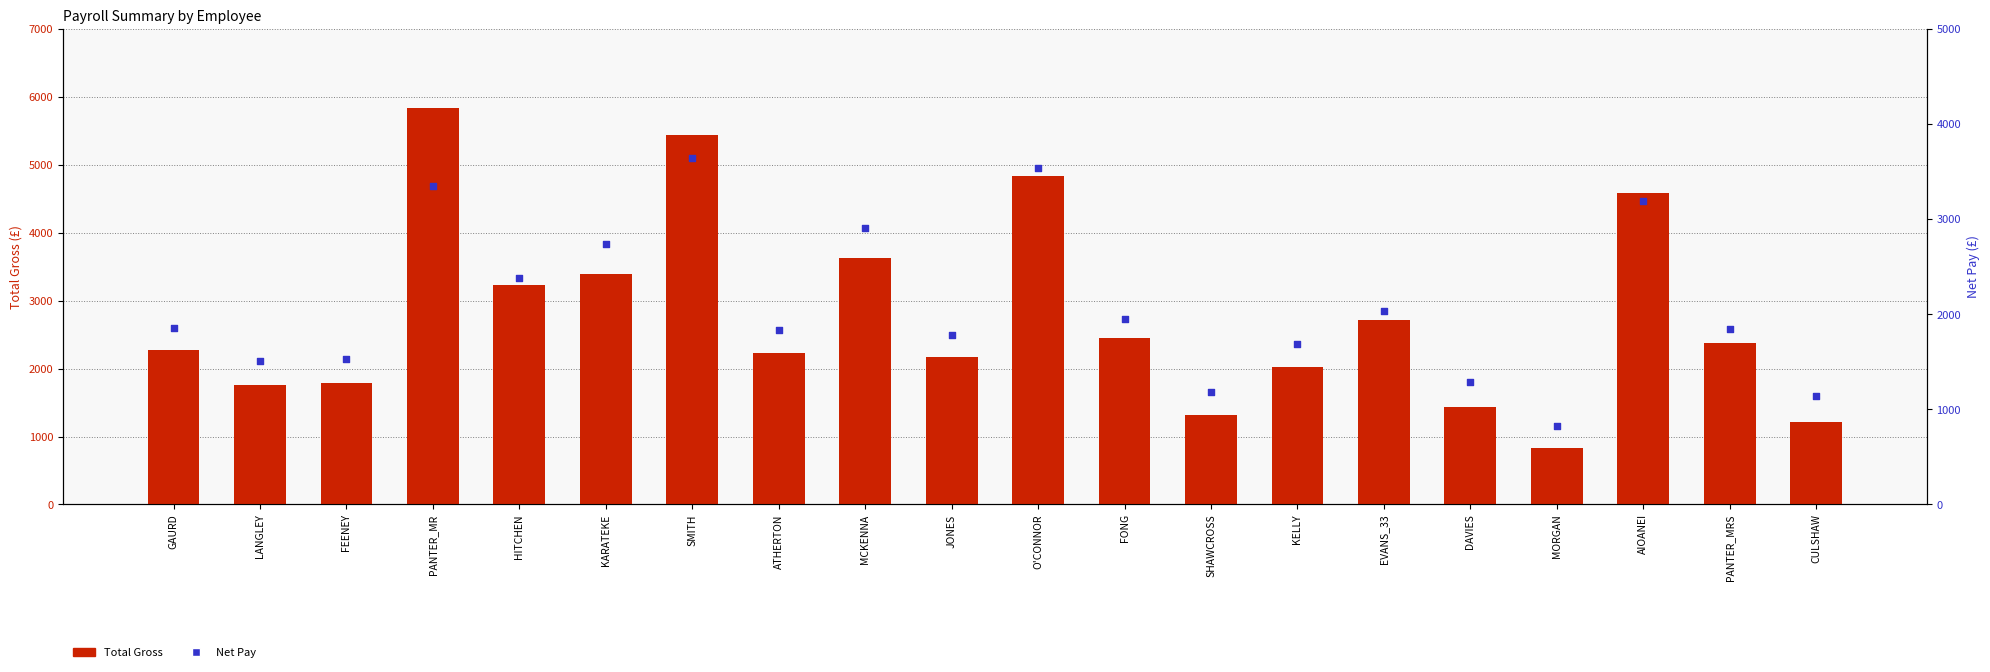

At which category is the sum across all series the highest?

PANTER_MR